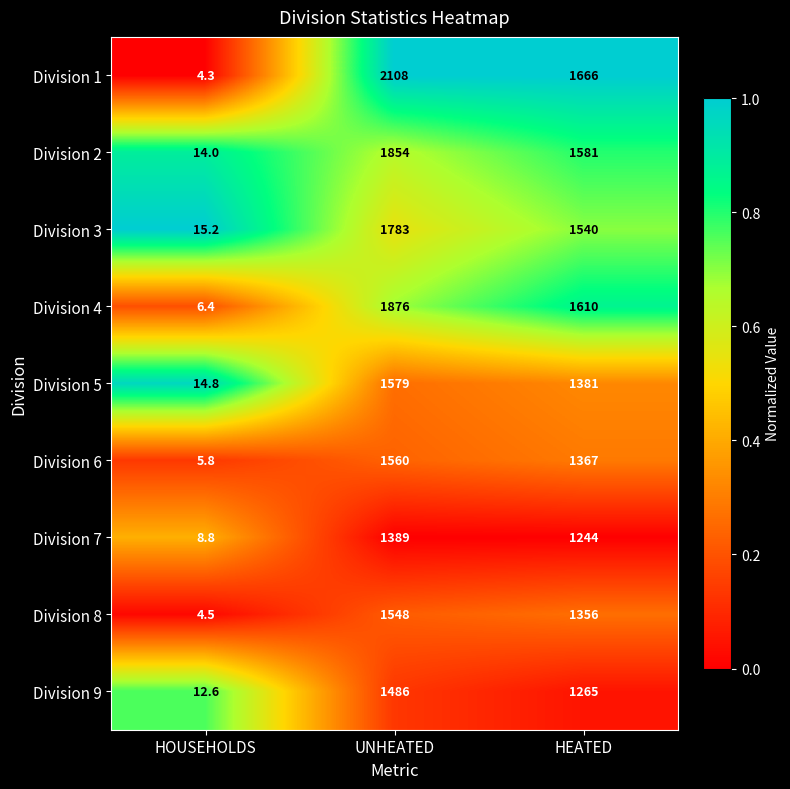

What is the total value across all series at HEATED?

13010.0